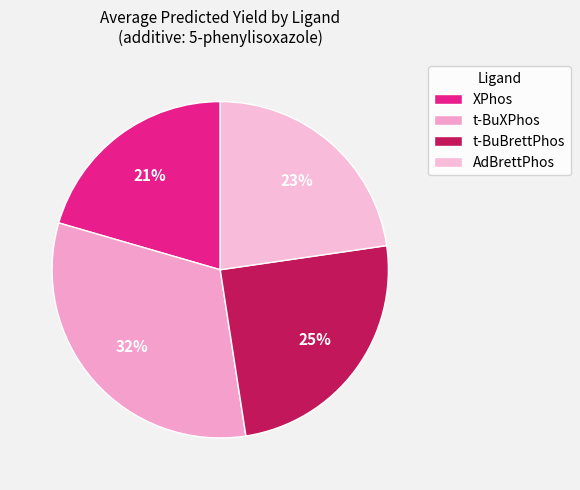

What is the smallest slice in the pie chart?

XPhos